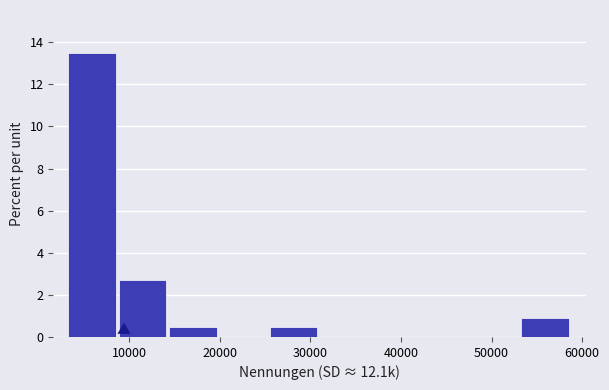

Reading left to right, transcribe this chart: for each bar, give the range it covers on the x-axis and its height. Neither the bar edges nor the heights are printed on the chart, so give them approximately, as read against the axes.

3000 to 9000: 13.6
9000 to 14000: 2.8
14000 to 20000: 0.4
20000 to 25000: 0
25000 to 31000: 0.4
31000 to 37000: 0
37000 to 42000: 0
42000 to 48000: 0
48000 to 53000: 0
53000 to 59000: 1.0